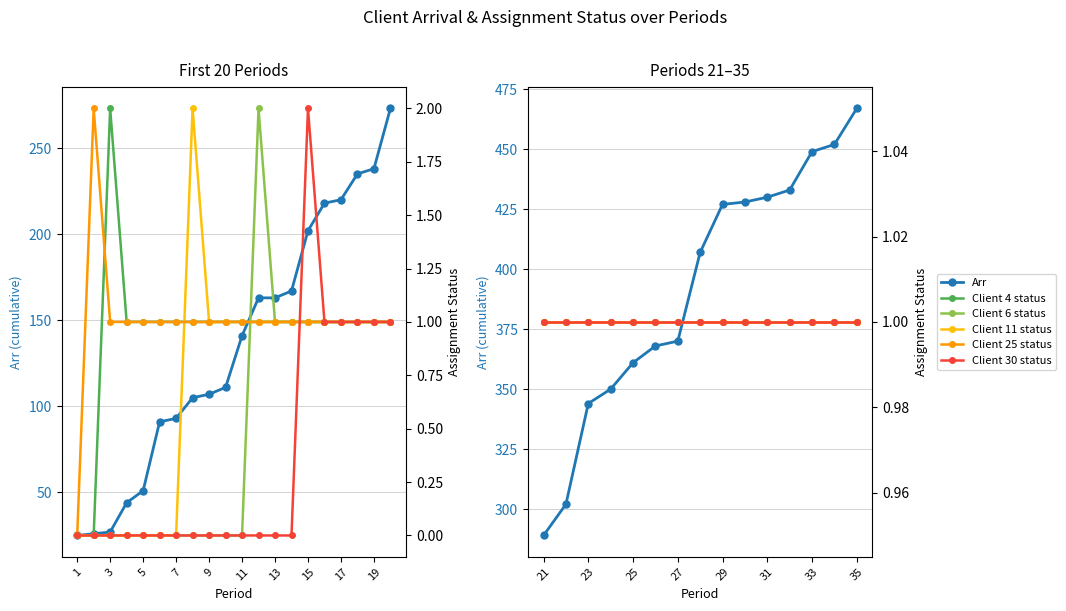

Is the value of Client 25 status at 1 greater than the value of Client 11 status at 3?

No